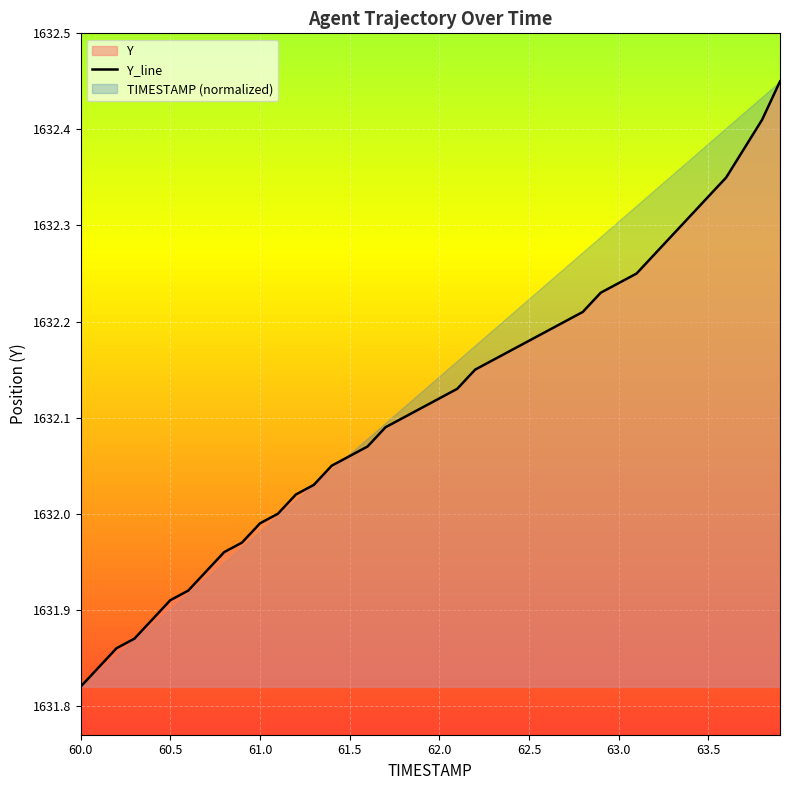

The Y_line series shows 812.2 at 62.0. True or false?

False